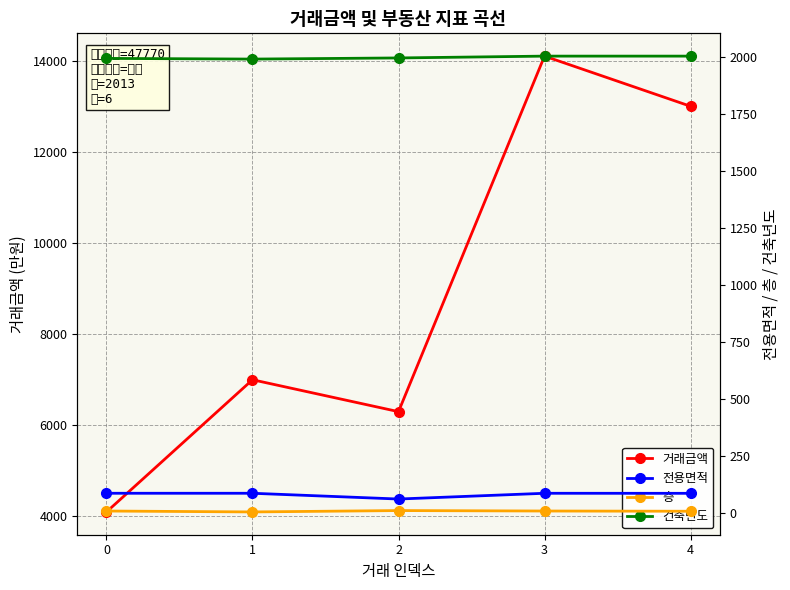

Which series has the largest range (max minus min)?

거래금액